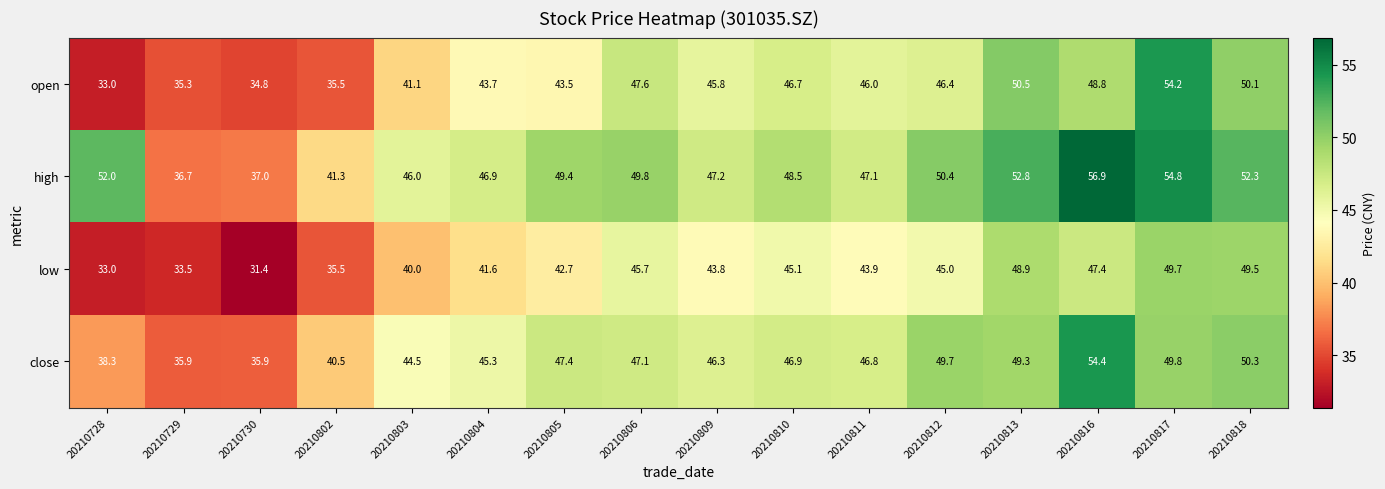

True or false: high has a value of 50.4 at 20210812.

True